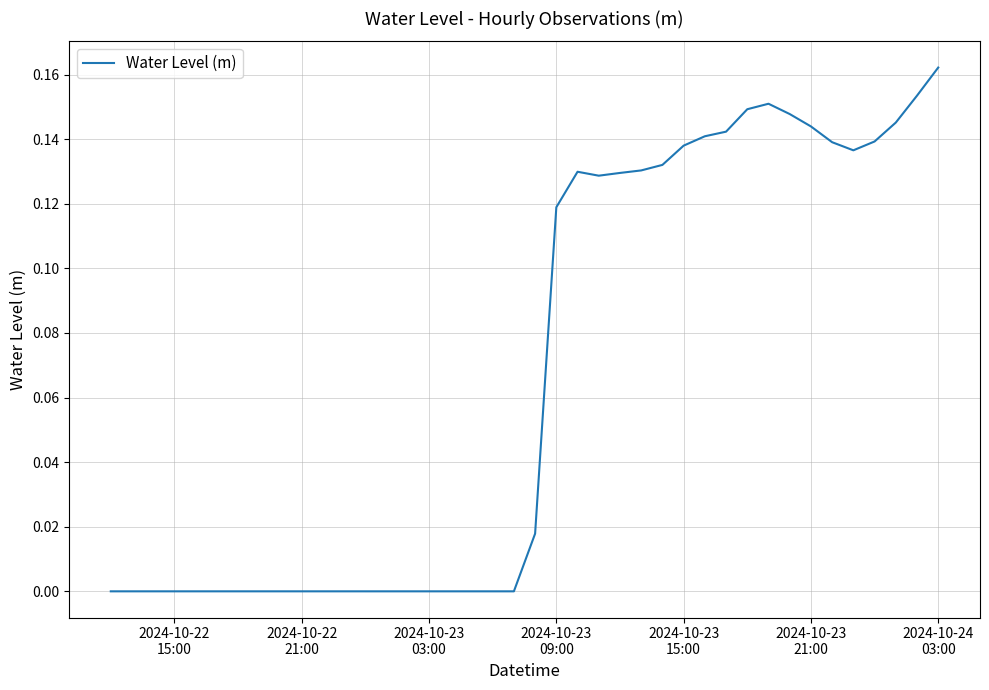

How many lines are shown in the chart?

1